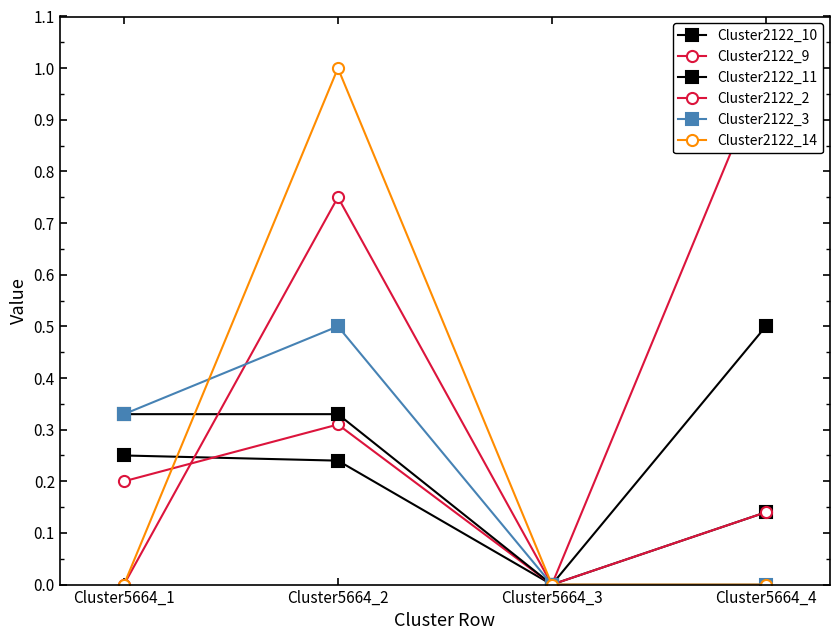

What is the sum of all Cluster2122_11 values?

1.2